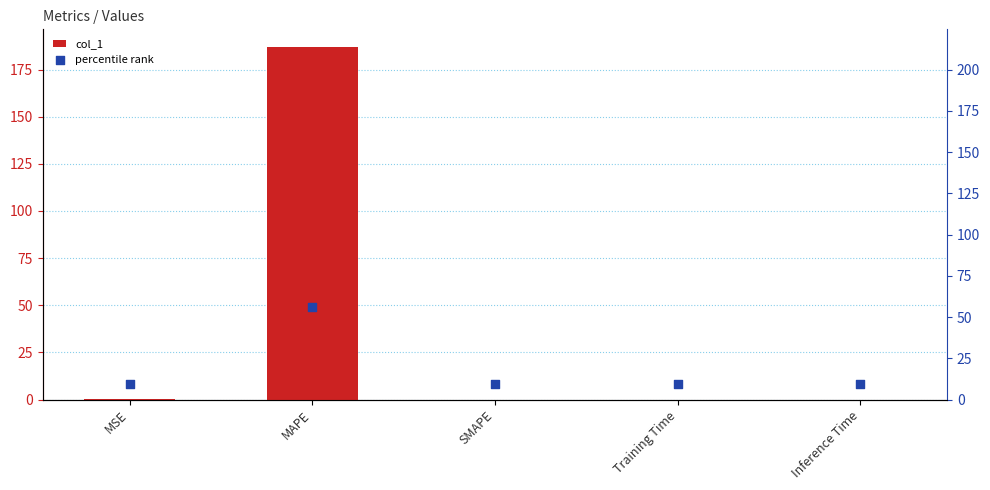

Is the value of percentile rank at MAPE greater than the value of col_1 at Inference Time?

Yes